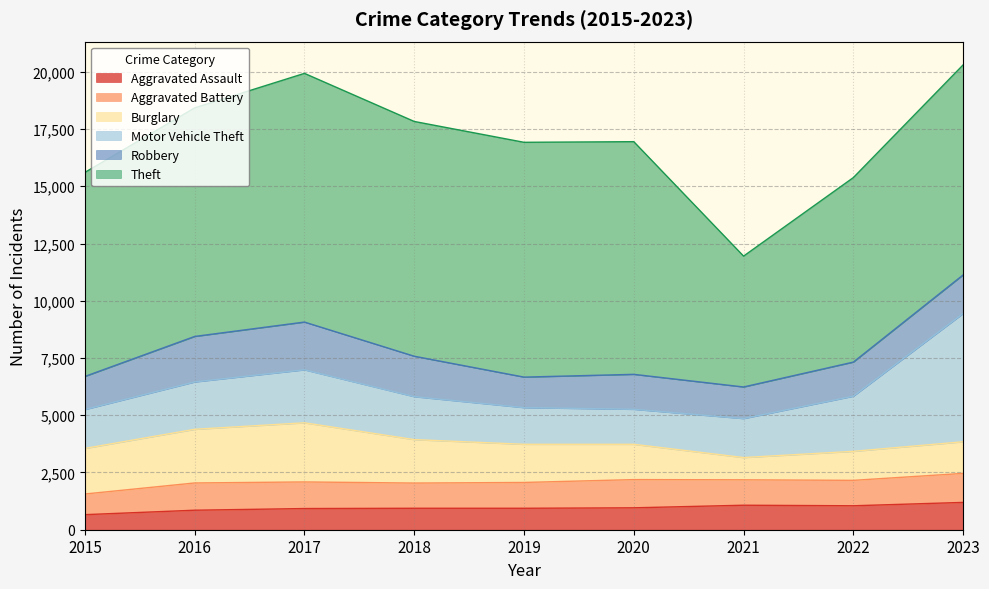

Which series has the largest range (max minus min)?

Theft